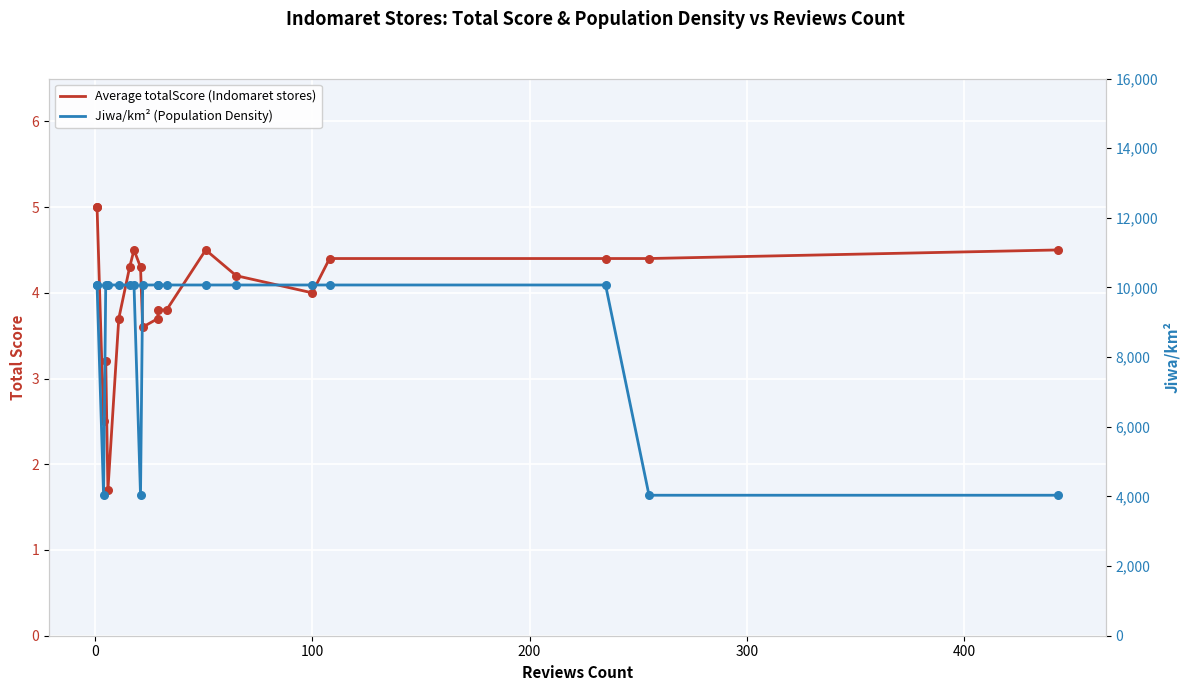

Which series reaches the maximum Y coordinate?

Jiwa/km² (Population Density)